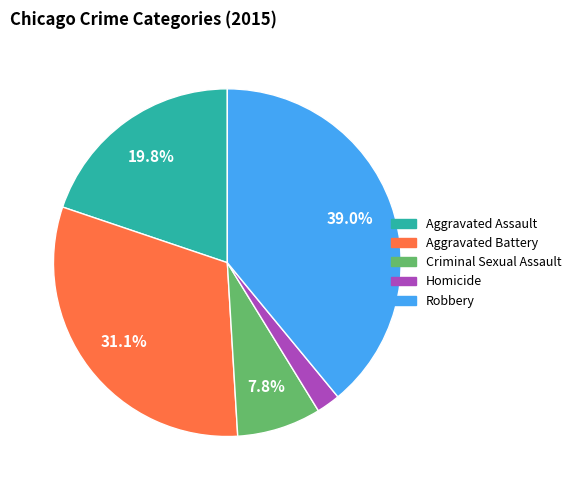

Combined, do Criminal Sexual Assault and Aggravated Battery account for over 50%?

No